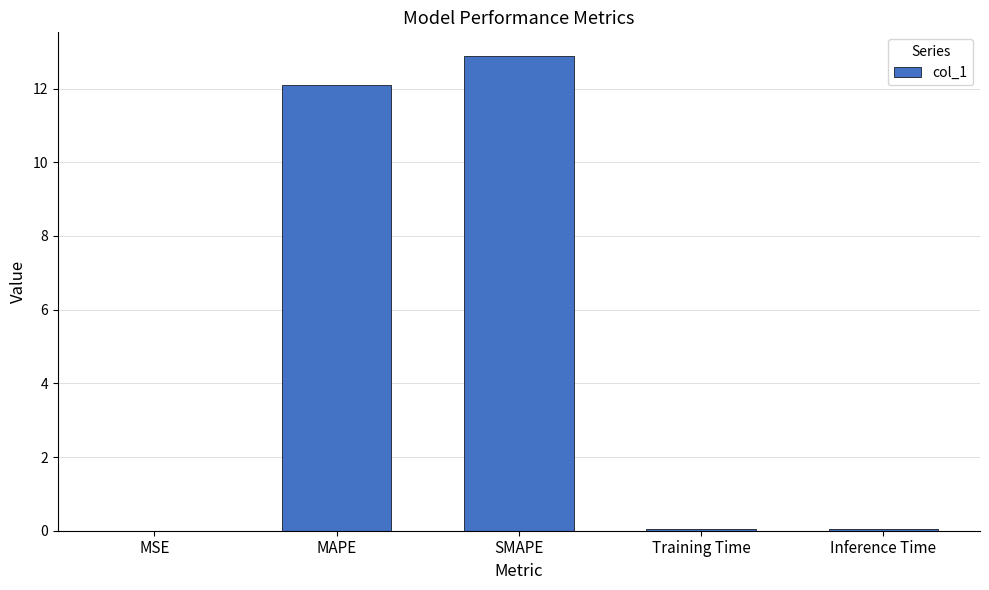

What is the change in value from MAPE to SMAPE?

+0.8